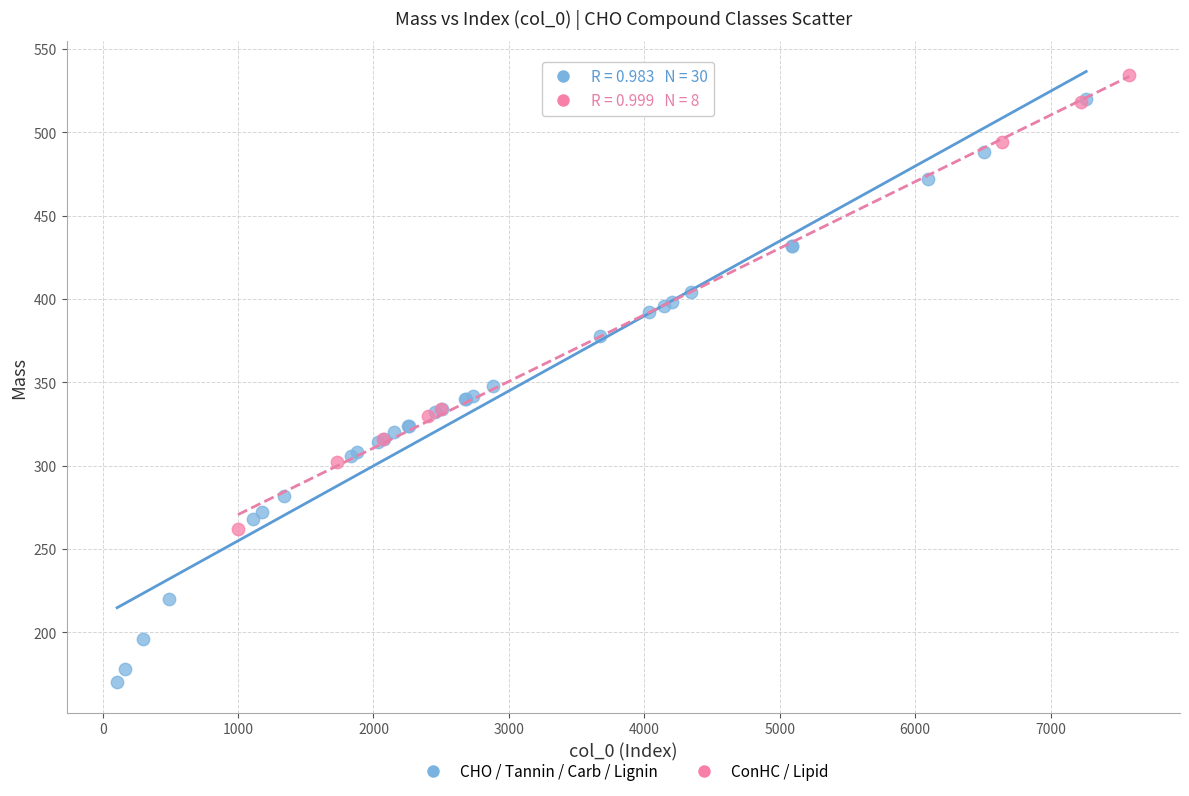

Which series contains the lowest Y value?

CHO / Tannin / Carb / Lignin